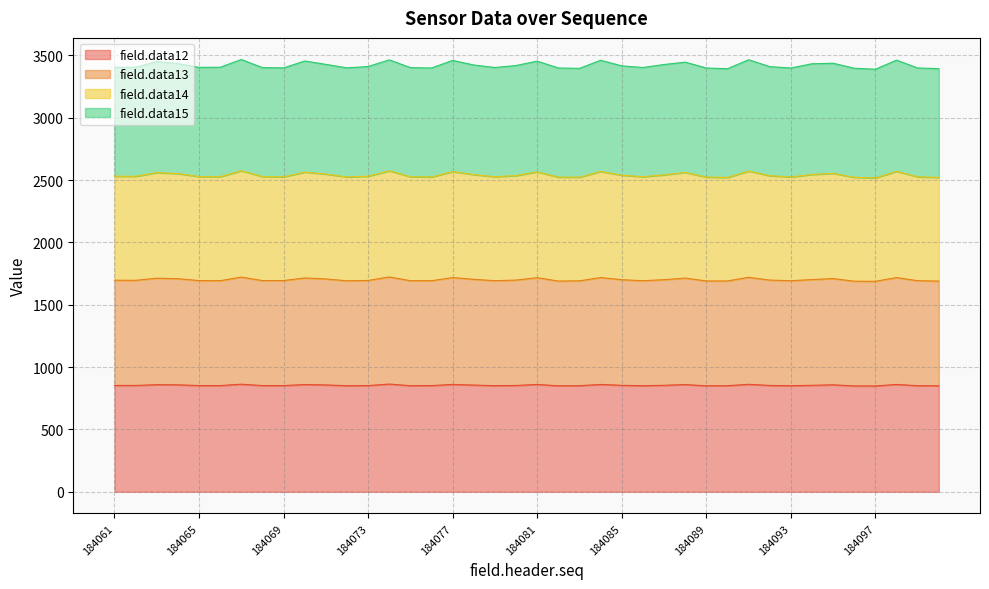

What is the maximum value shown in the chart?

3467